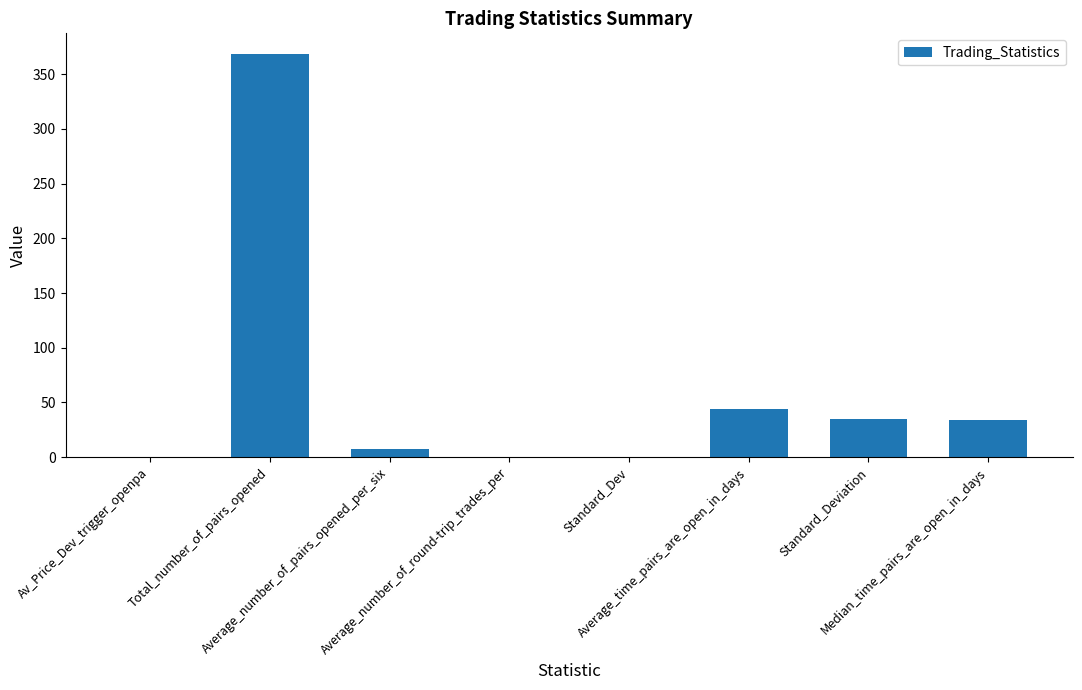

How many data points does each series have?

8